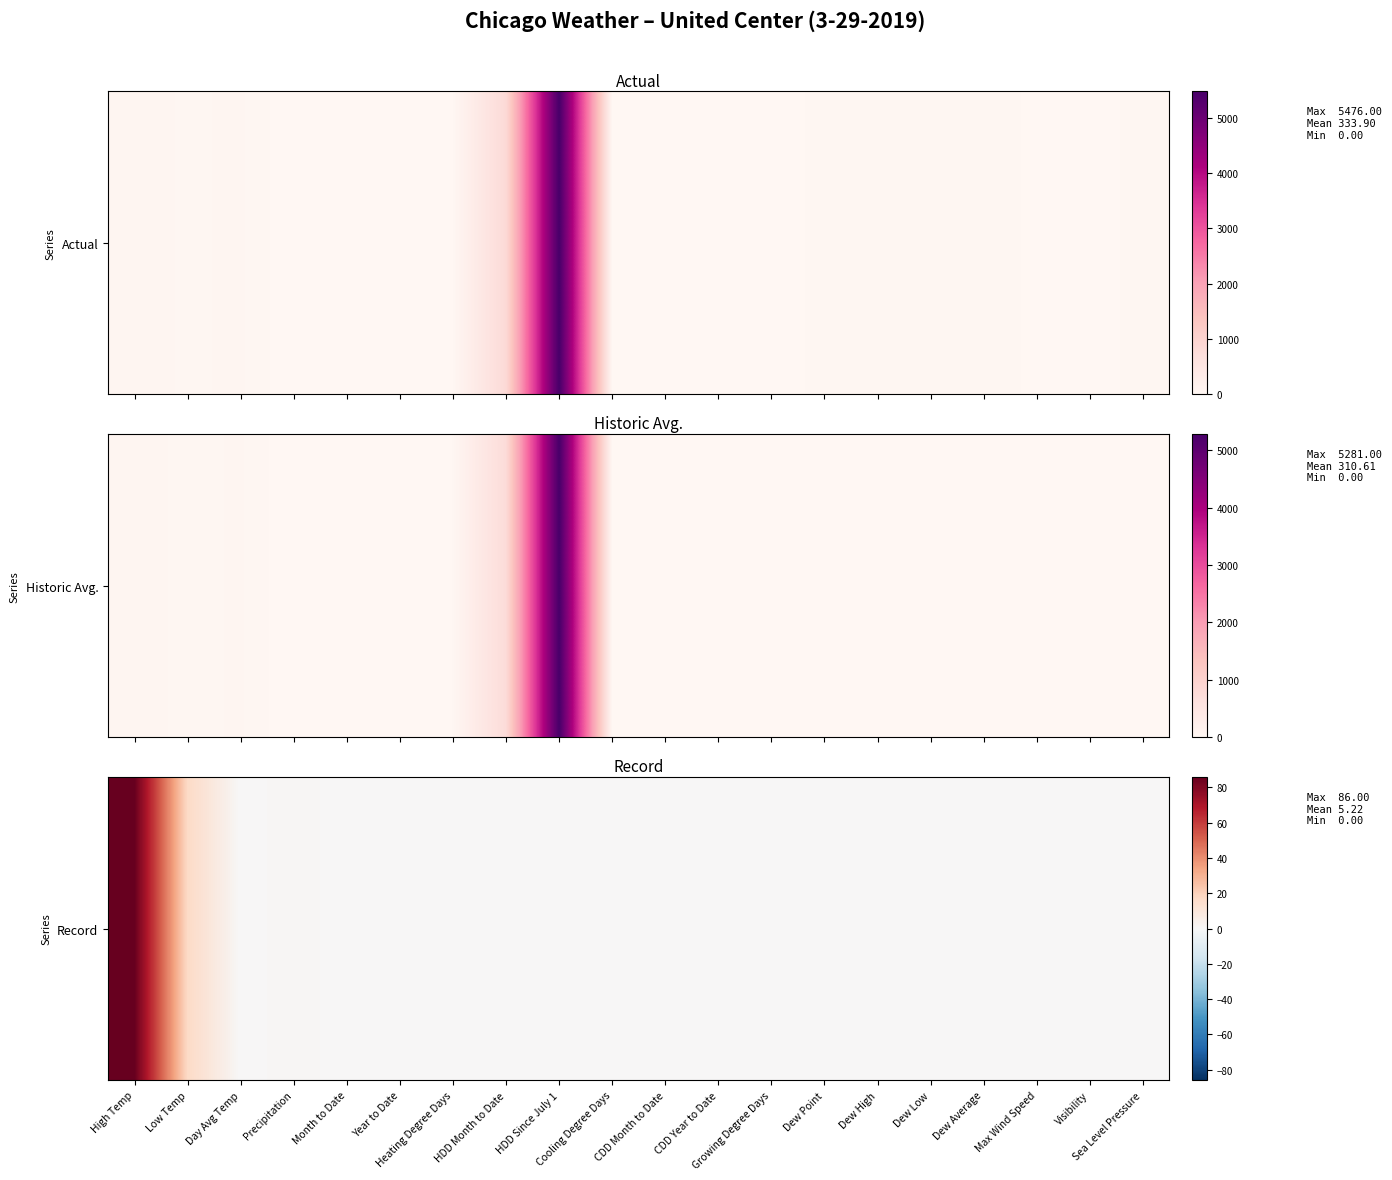

What is the average value?

5.2